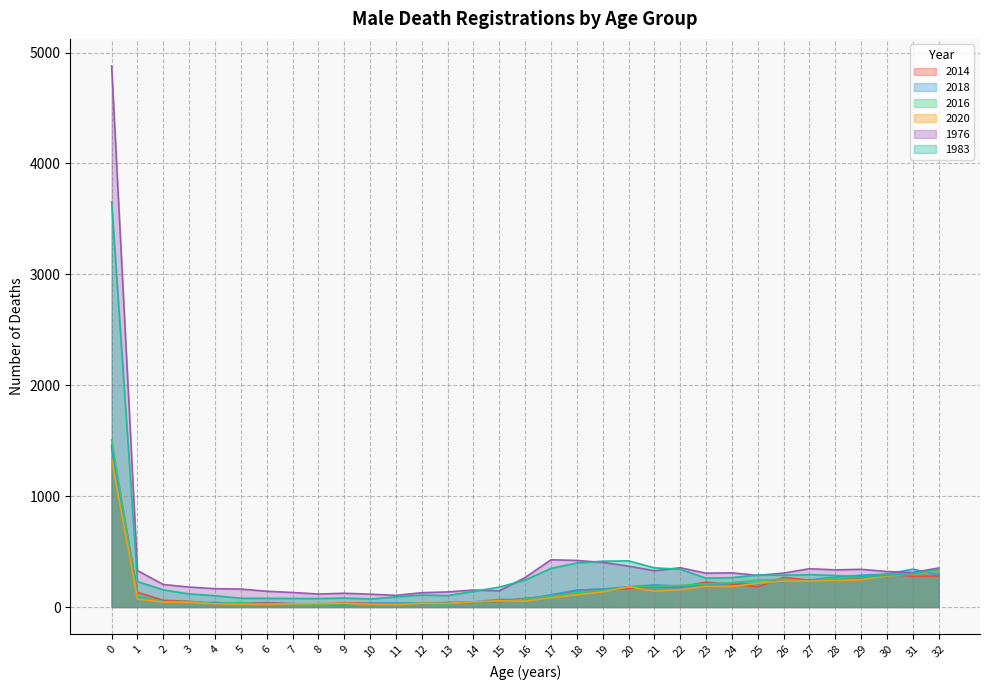

True or false: 2018 has a value of 286 at 29.

True